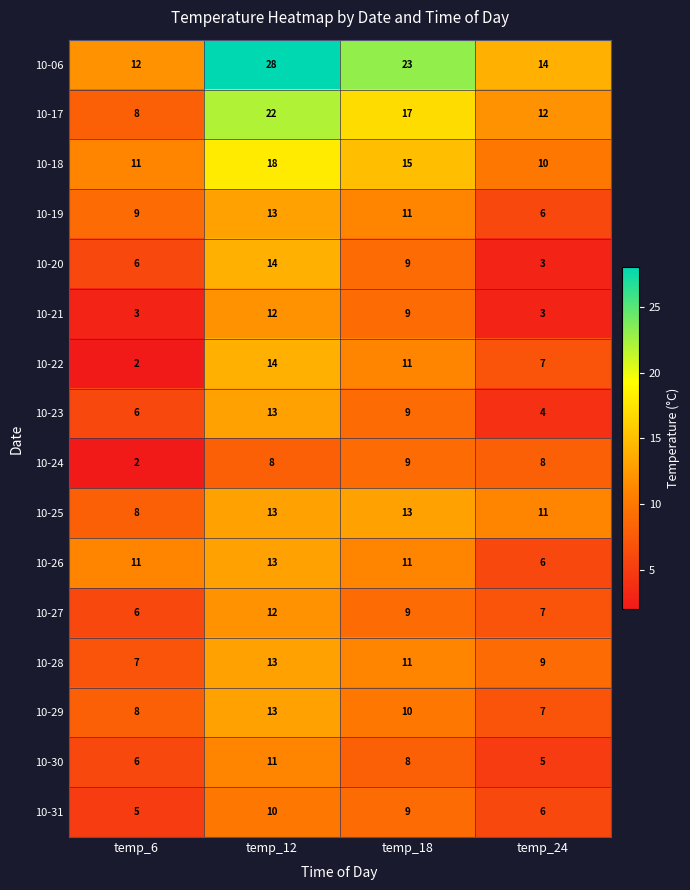

Is it true that 10-29 equals 10 at temp_18?

True